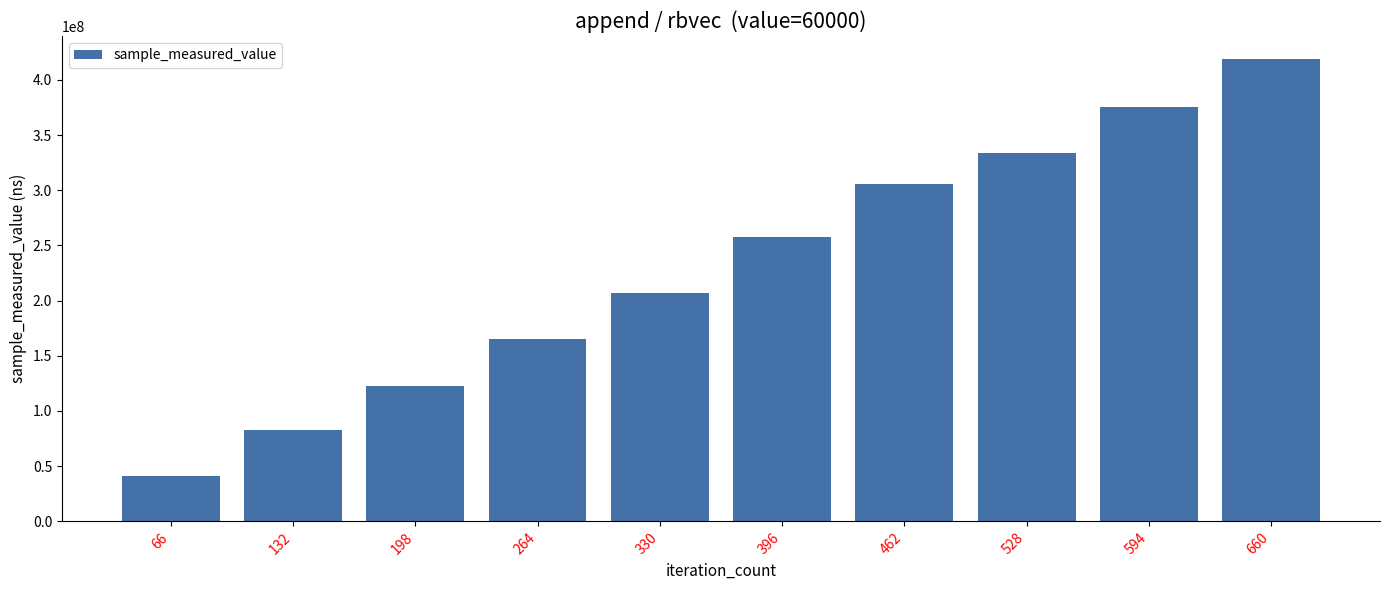

Is it true that the value at 462 is 305828864?

True